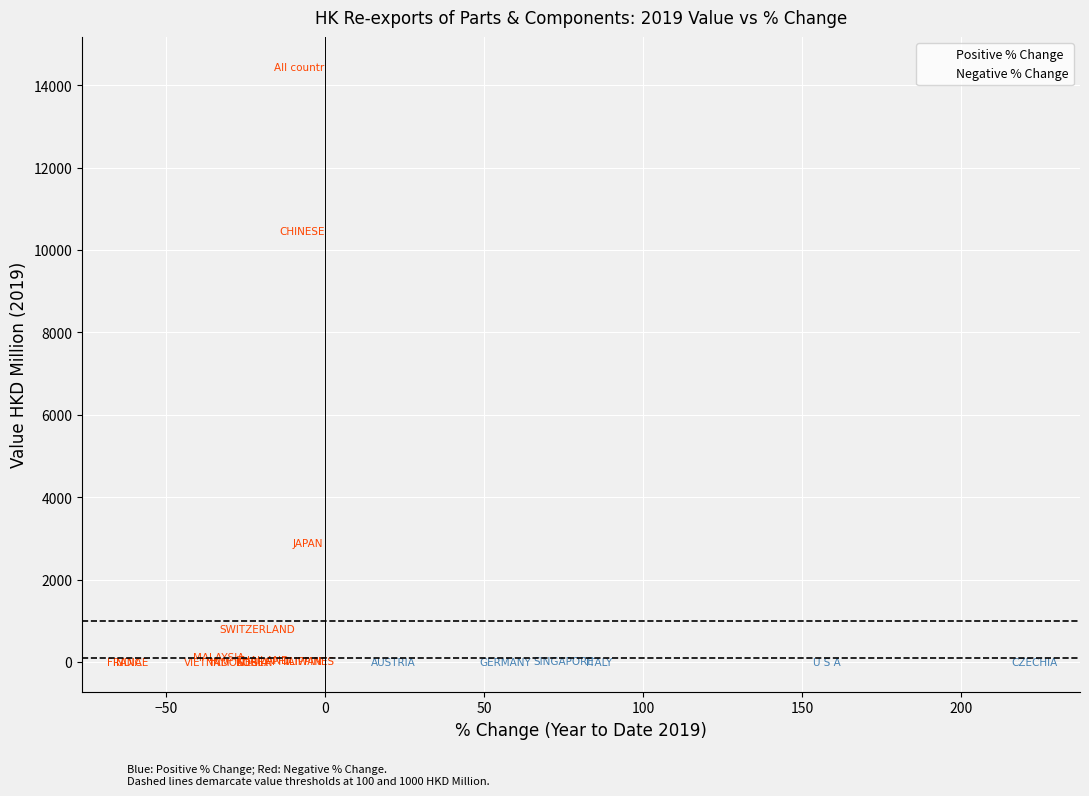

What are all the series names shown in the legend?

Positive % Change, Negative % Change